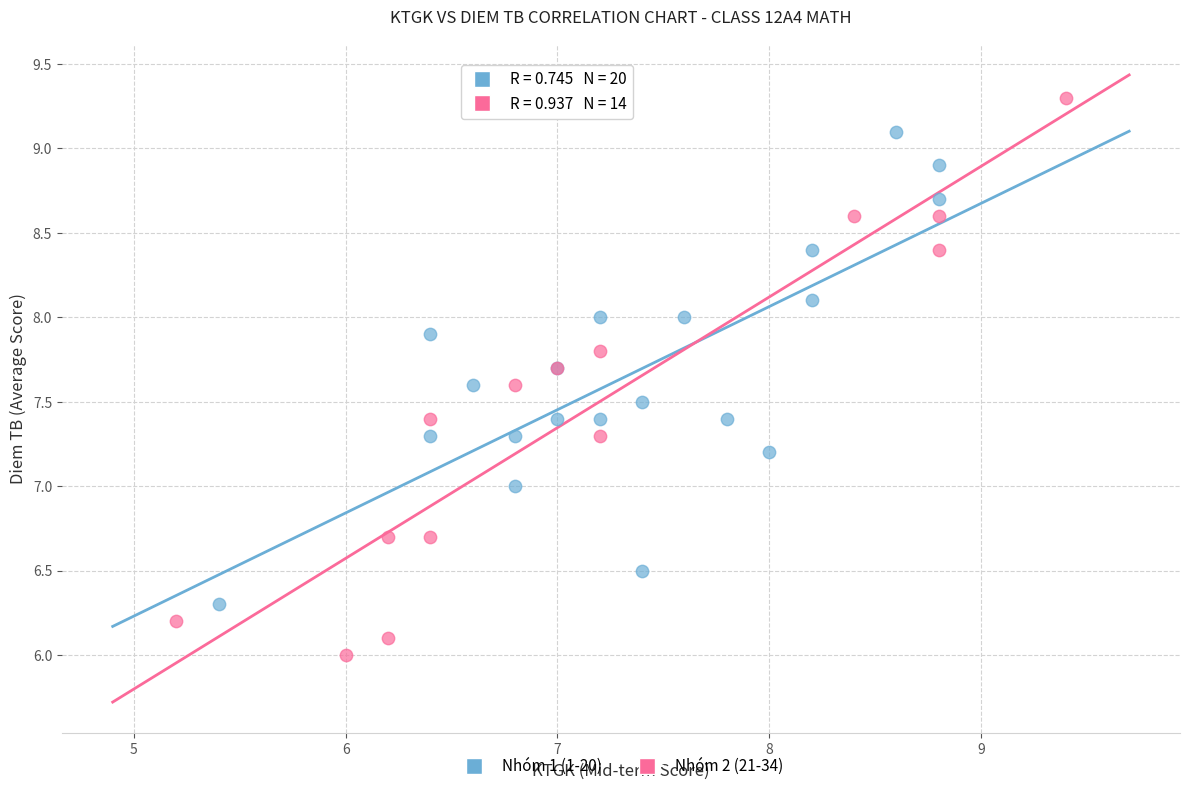

Which series has the largest Y range (max minus min)?

Nhóm 2 (21-34)